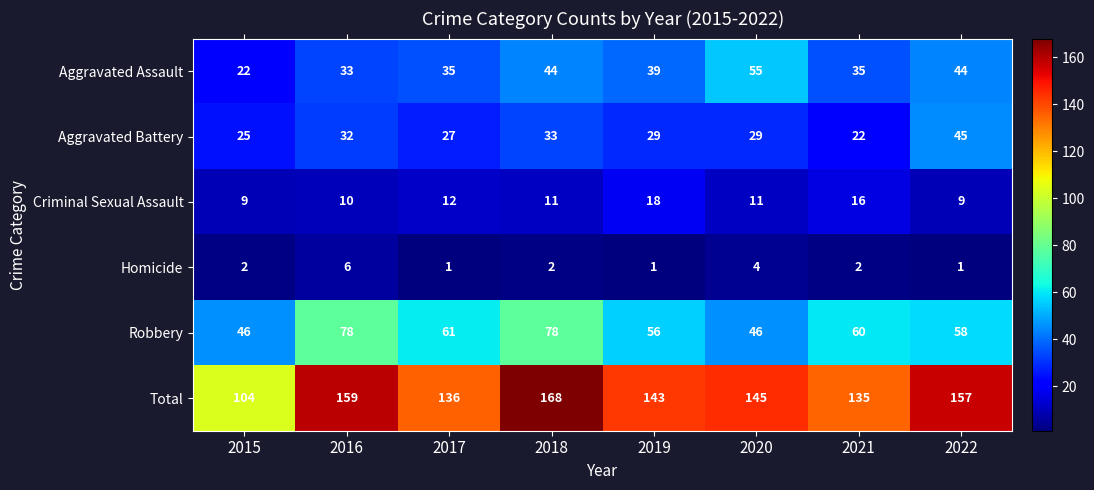

What is the difference between the highest and lowest values at 2015?

102